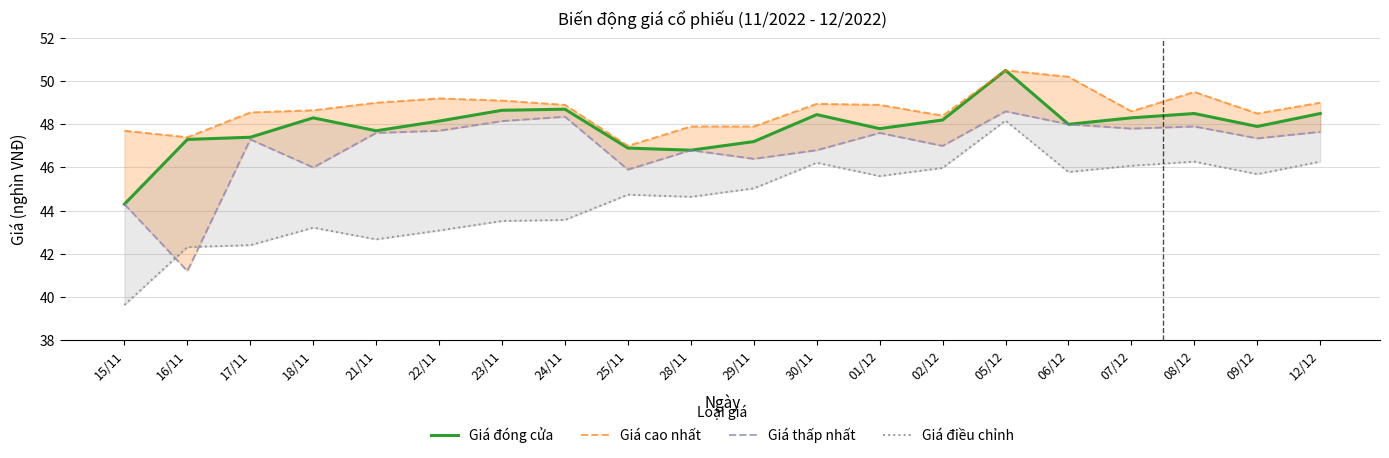

True or false: Giá đóng cửa and Giá thấp nhất cross at least once.

False